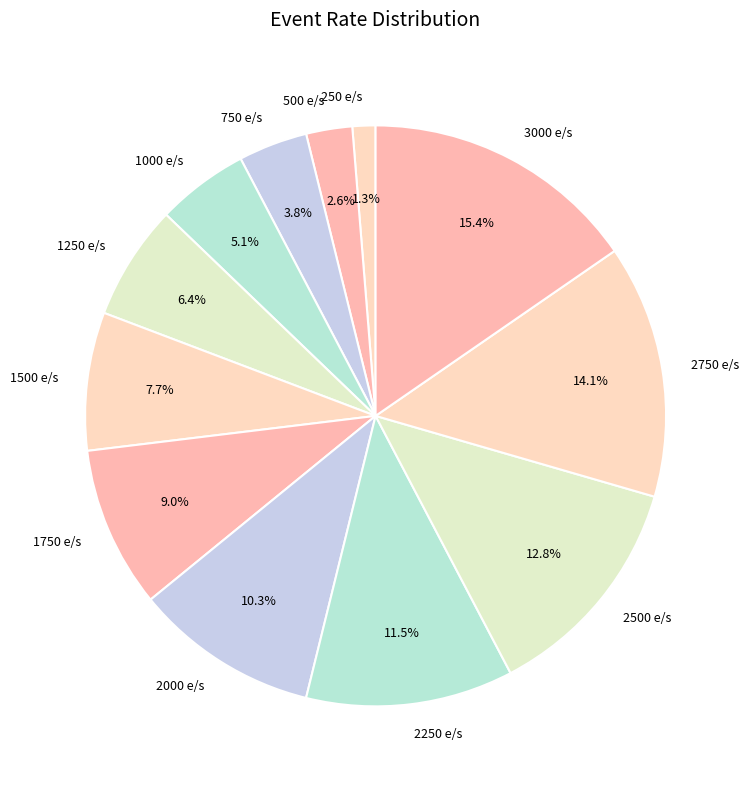

What percentage is the 2000 e/s slice, to the nearest percent?

10%